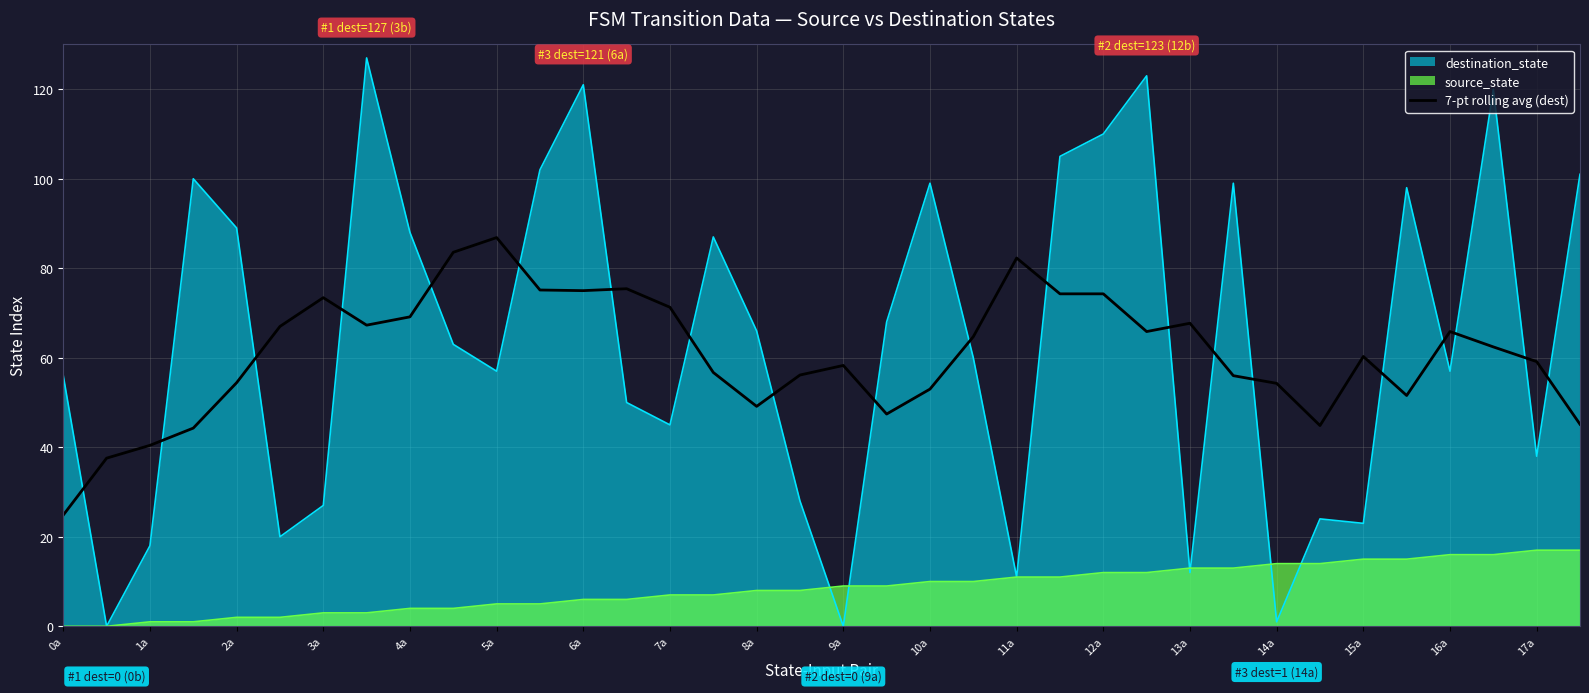

True or false: the data shows 13.2 at 29.

False